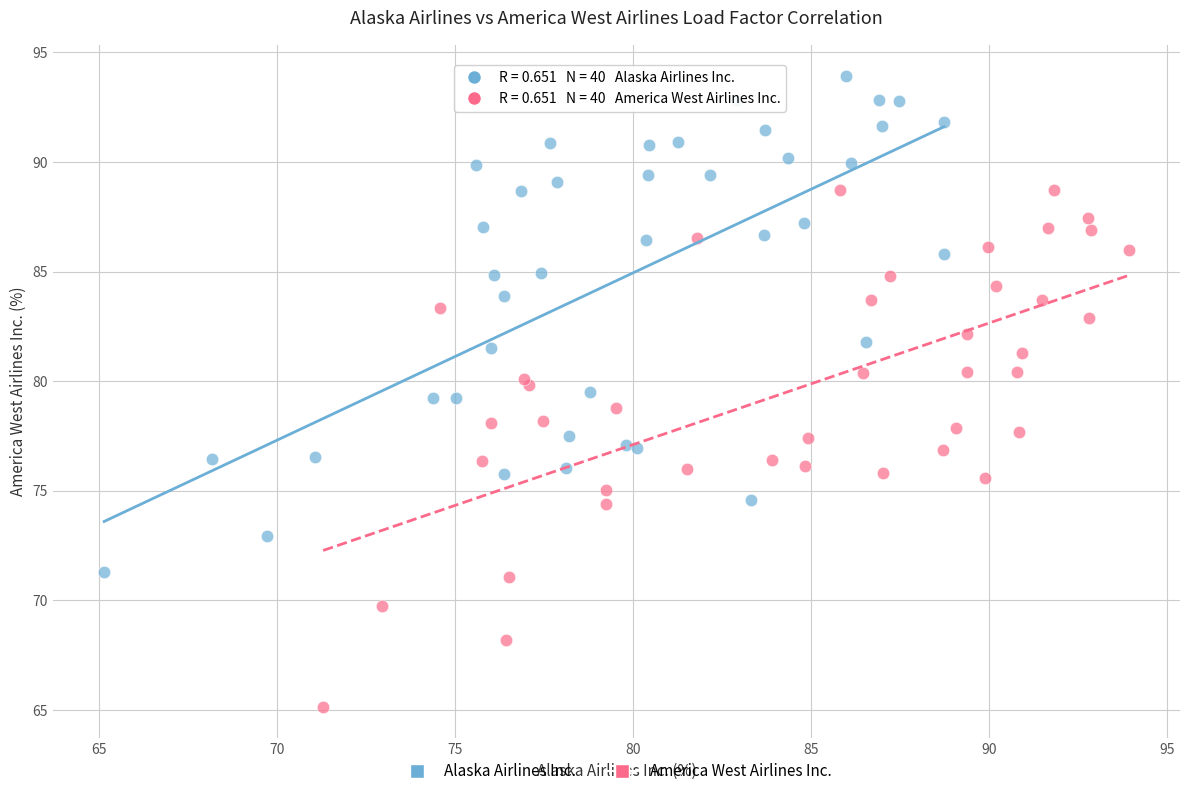

Which series reaches the minimum Y coordinate?

America West Airlines Inc.